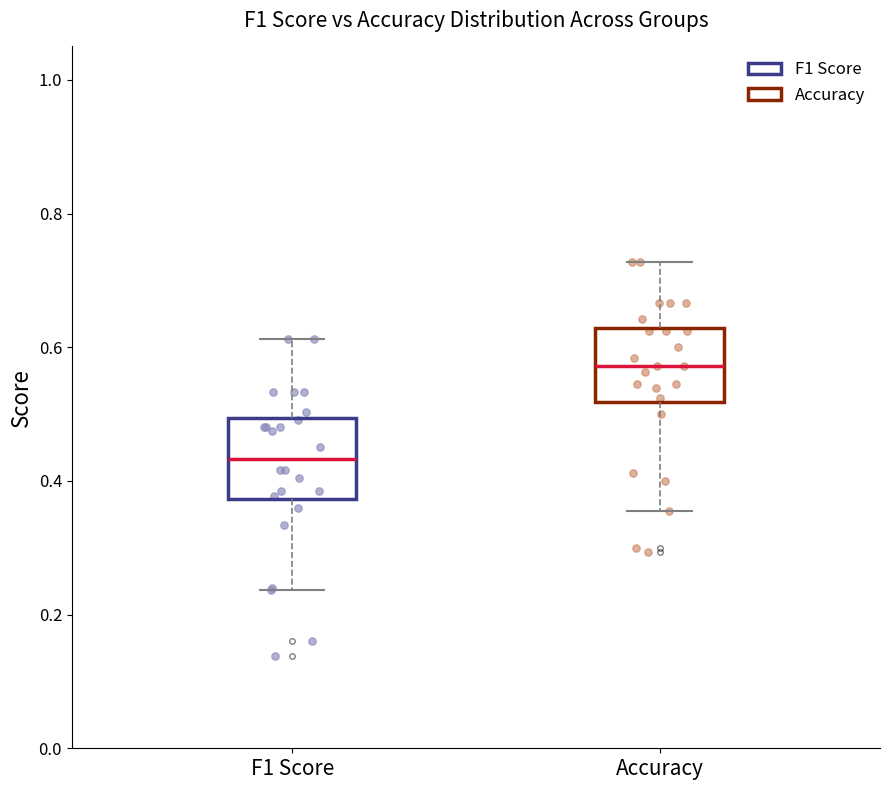

Where does the lower whisker of the box for F1 Score end on the y-axis? The values are not printed on the chart, so give them approximately, as read against the axis.

0.24